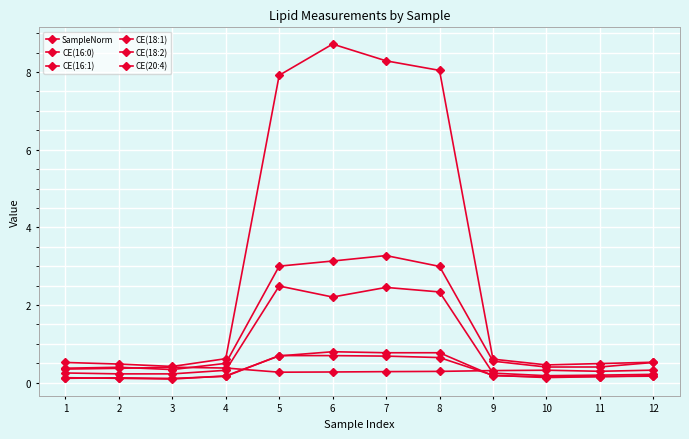

Which series ends up on top after the final intersection of SampleNorm and CE(20:4)?

SampleNorm